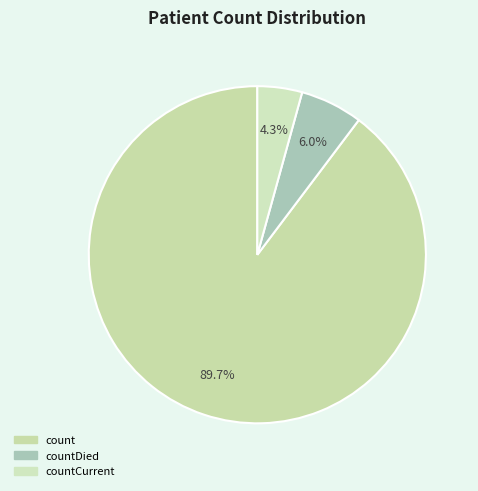

How many segments does this pie chart have?

3